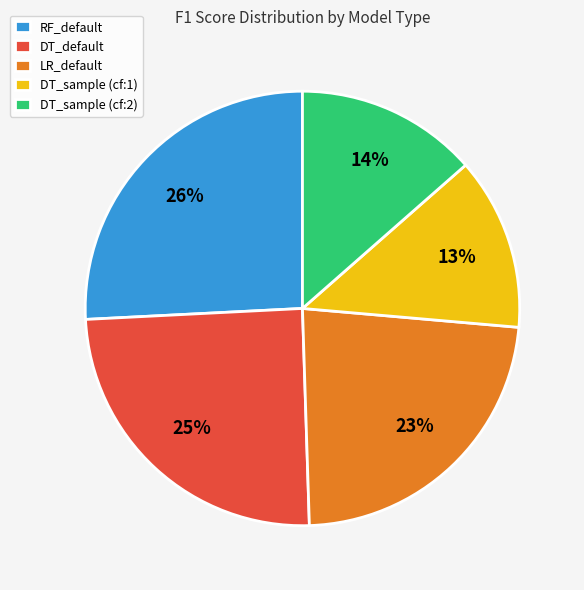

To the nearest percent, what is the difference between the largest and smallest slice percentages?

13%